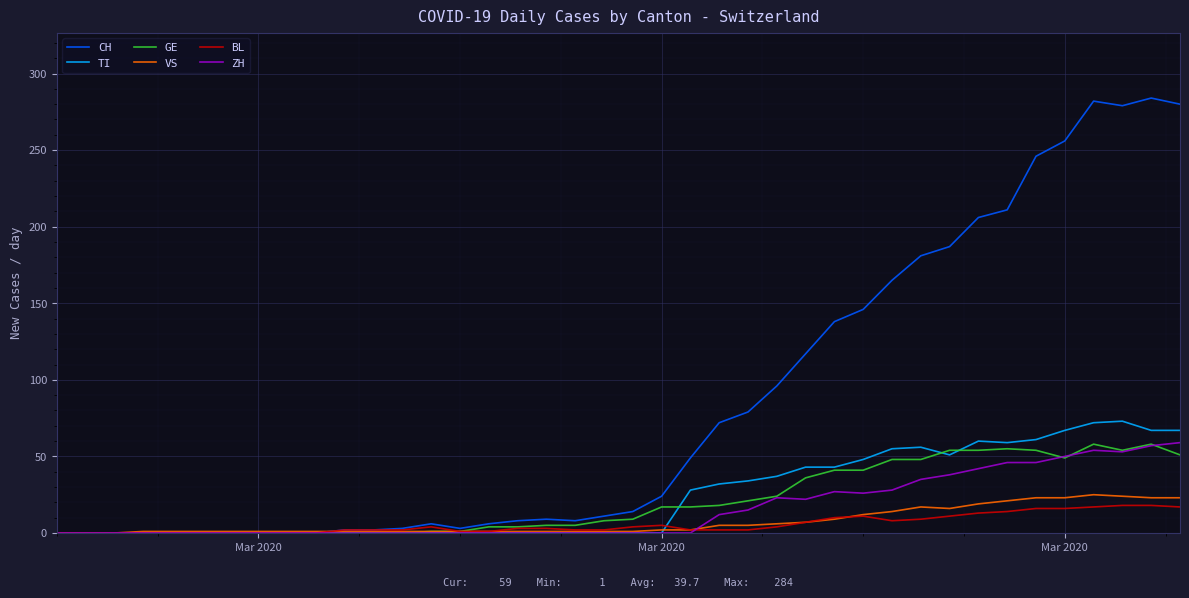

How many categories are shown in the chart?

40